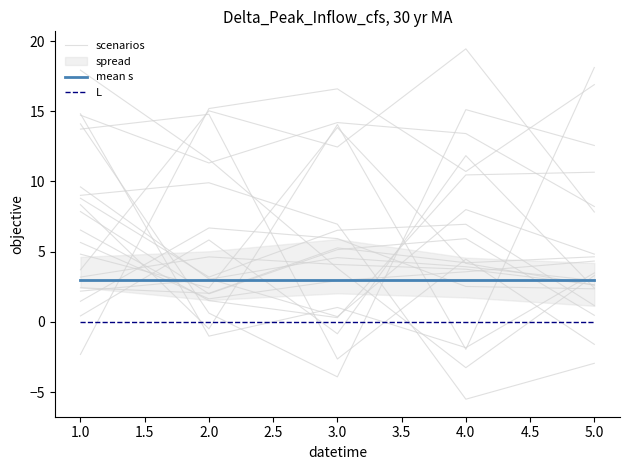

Between 0.5 and 1.5, which is larger?

1.5